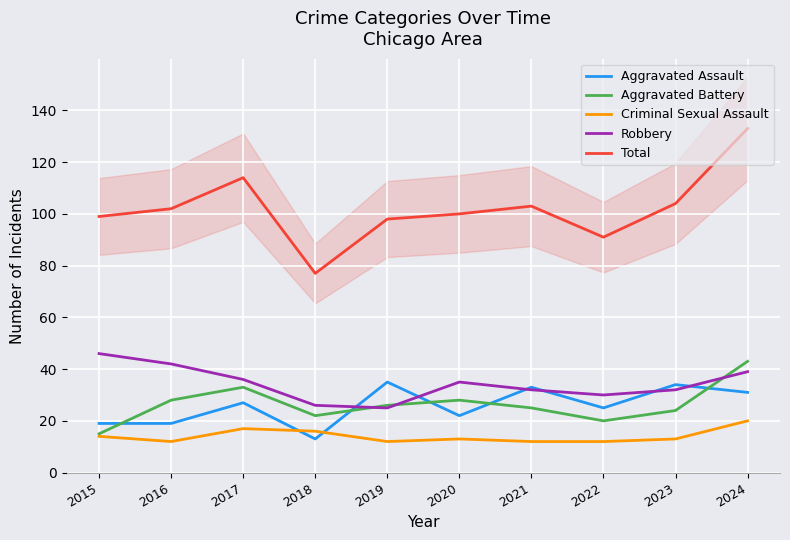

The value of Robbery at 2016 is 74. True or false?

False